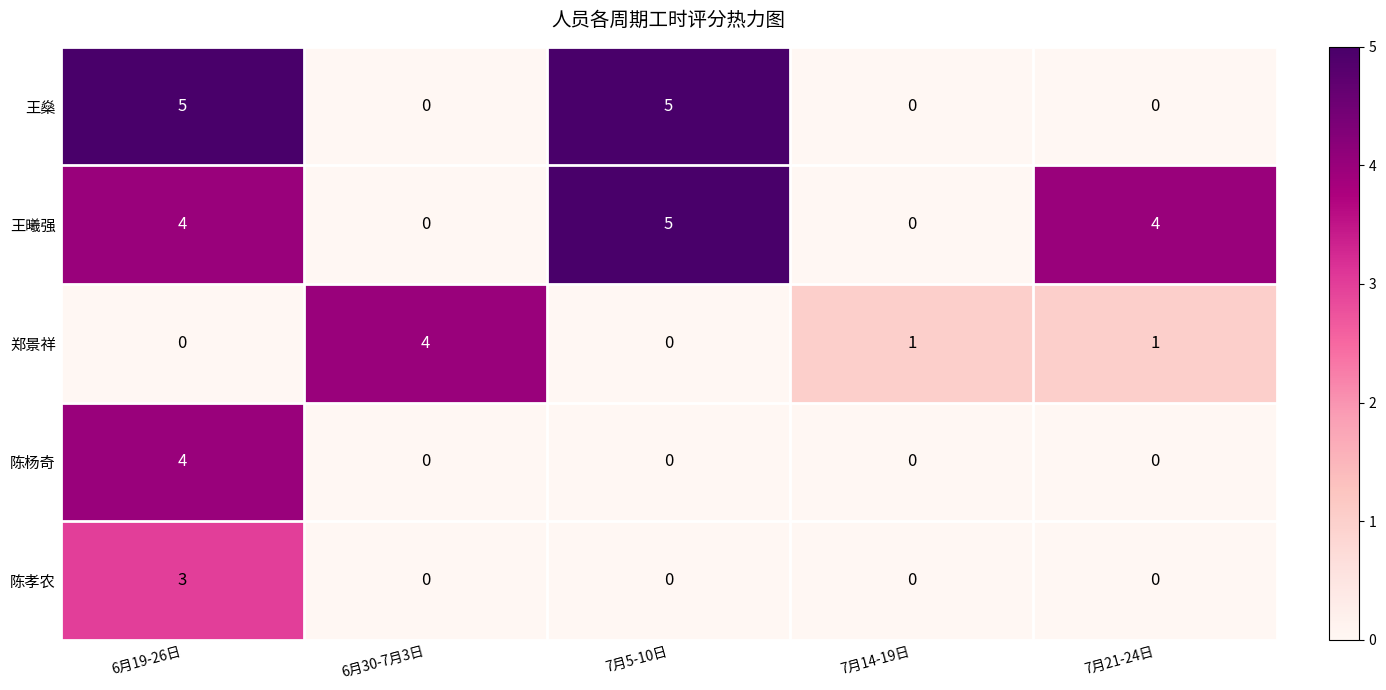

How many data points does each series have?

5